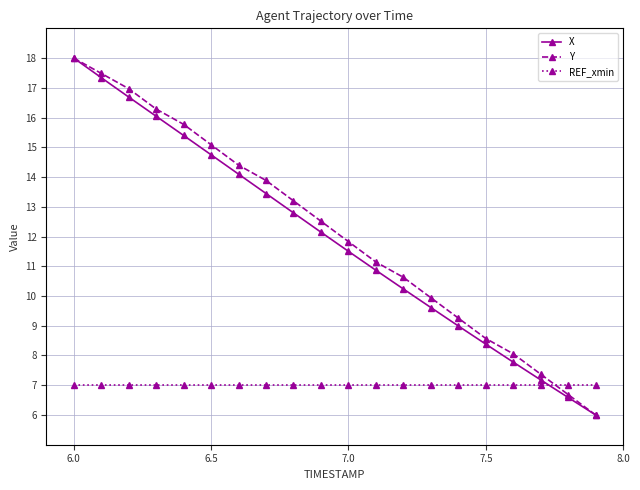

How many intersections are there between X and REF_xmin?

1